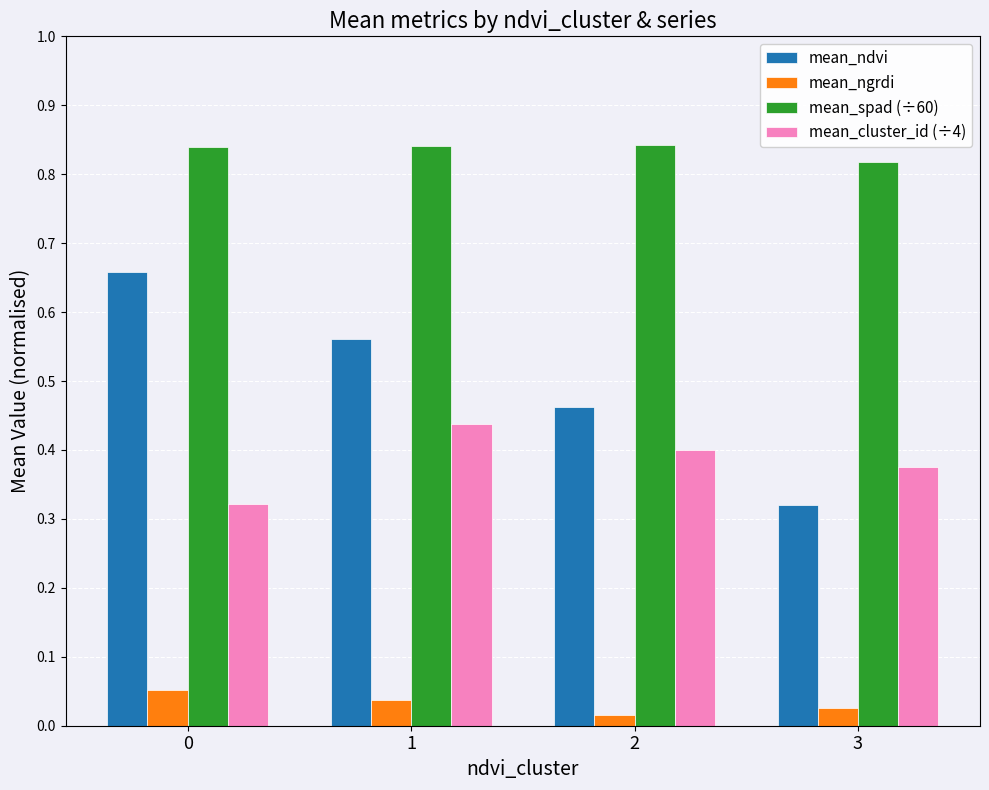

Which series has the widest spread of values?

mean_ndvi